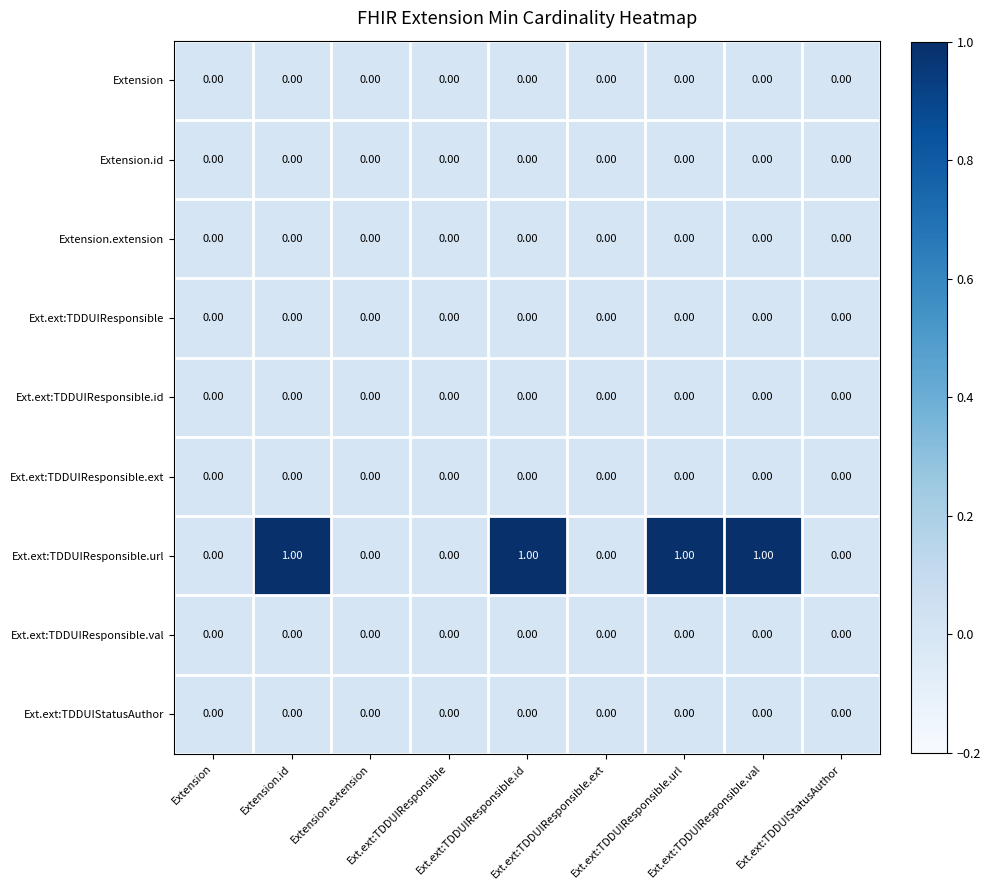

How many series are shown in this chart?

9